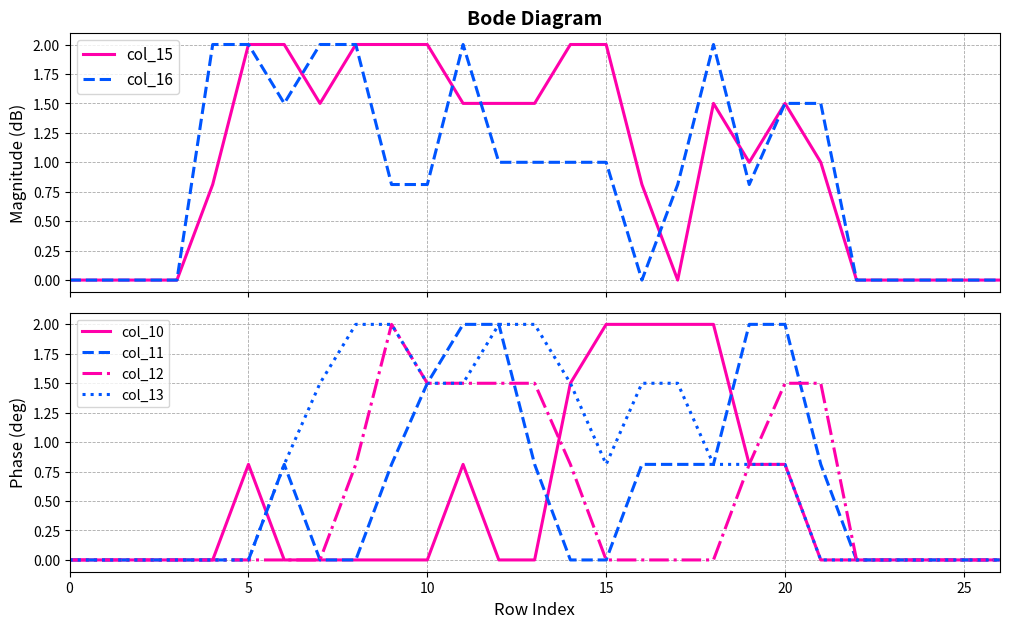

What are all the series names shown in the legend?

col_15, col_16, col_10, col_11, col_12, col_13